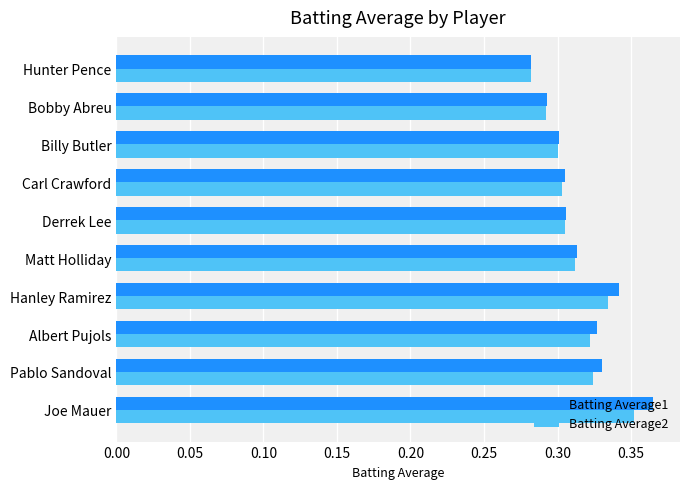

Count the Batting Average1 values in the range 0 to 1.

10